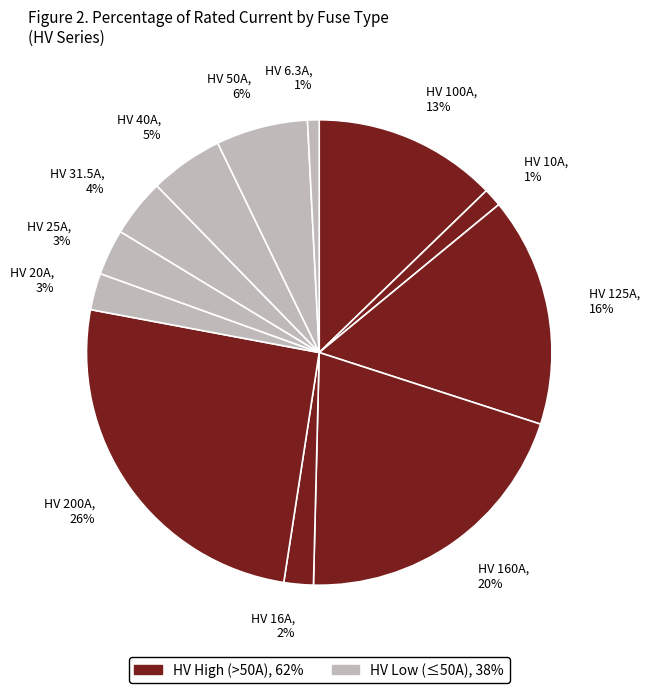

How many segments does this pie chart have?

12